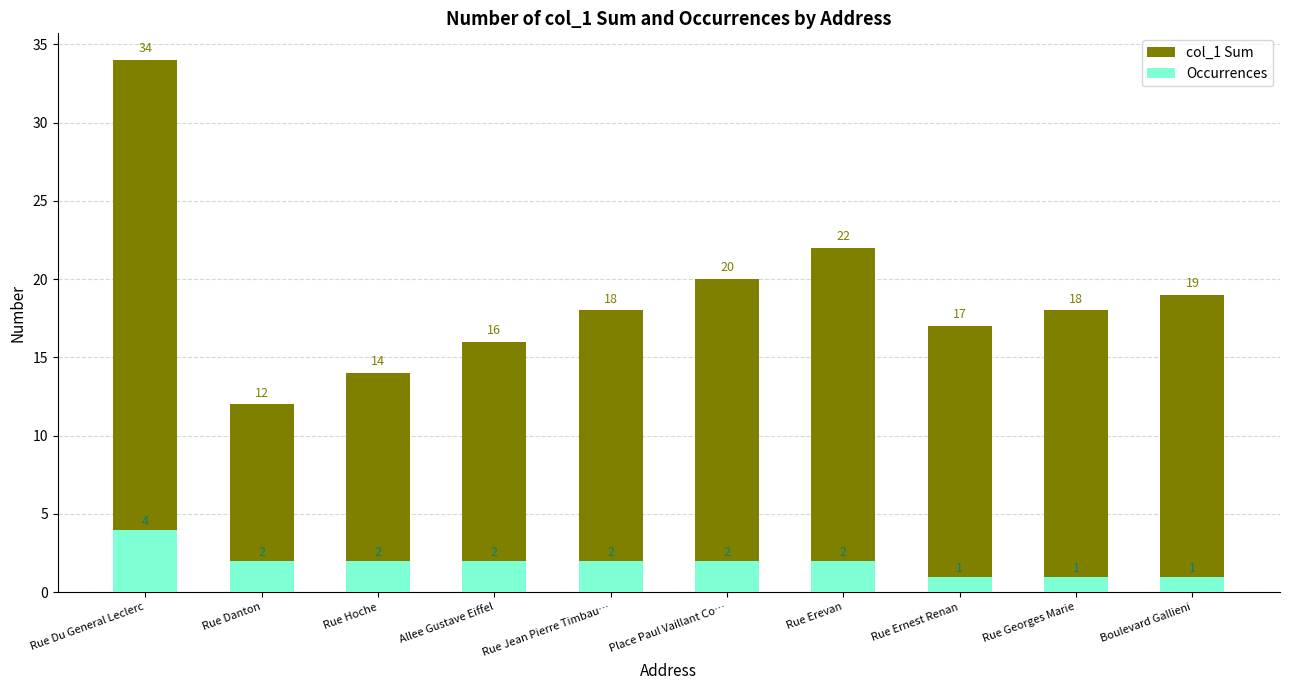

Where is col_1 Sum nearest to the value 23?

Rue Erevan